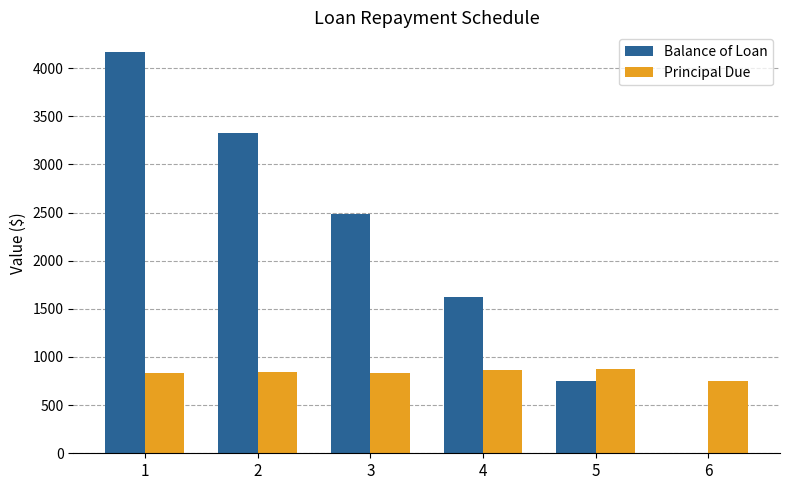

Is the value of Principal Due at 1 greater than the value of Balance of Loan at 4?

No